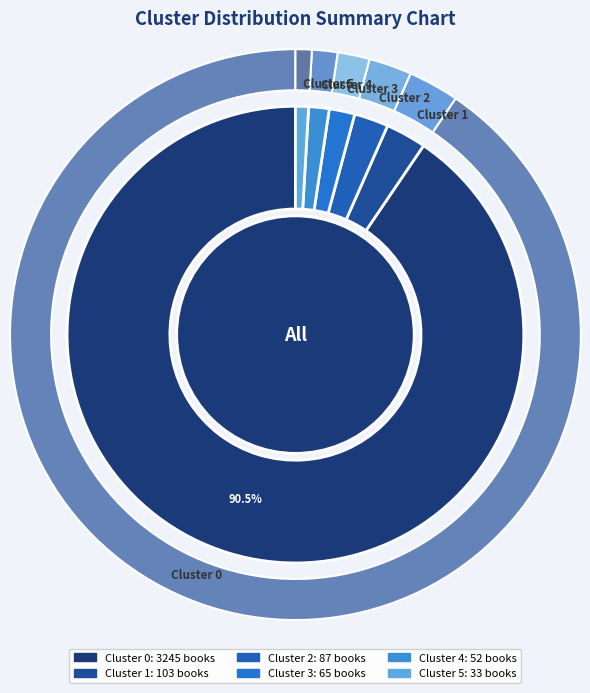

How many segments does this pie chart have?

6